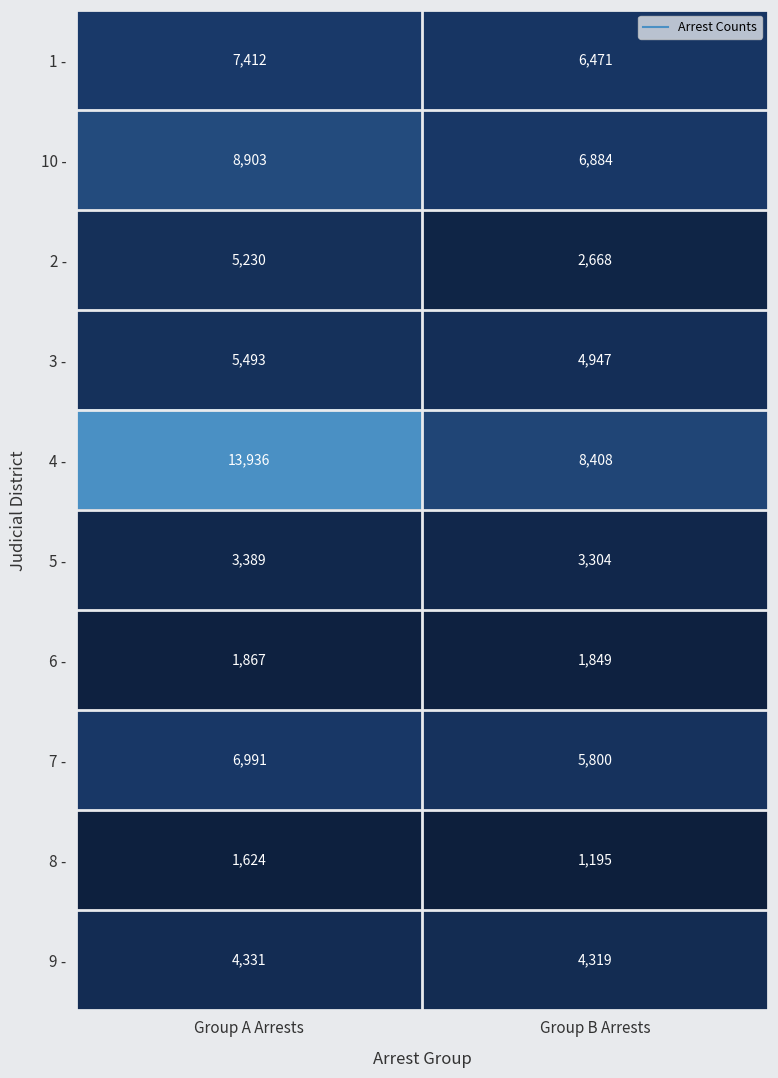

How many data points does each series have?

2